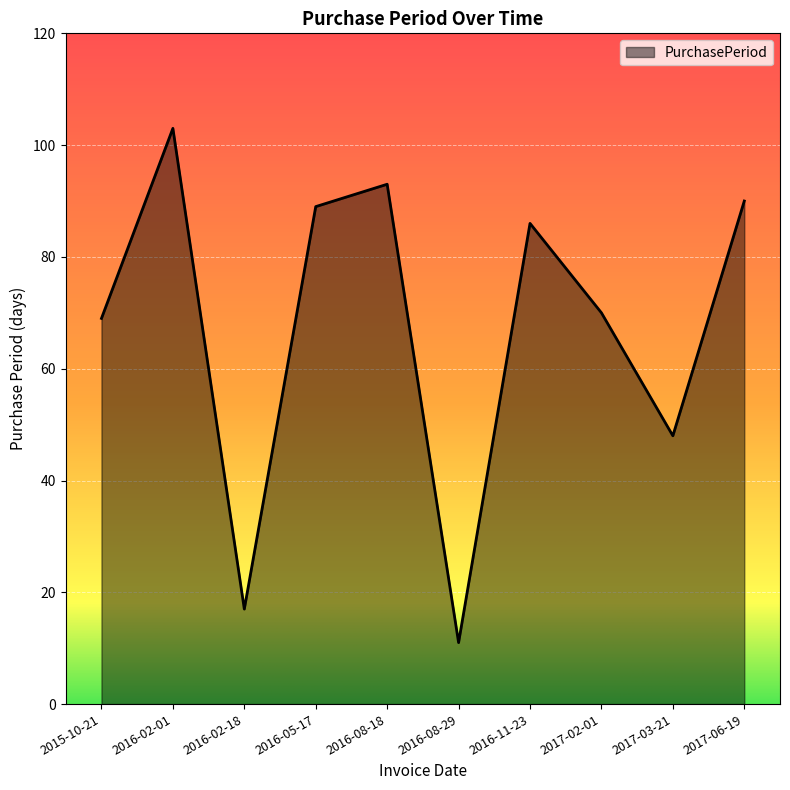

What is the ratio of the value at 2016-08-29 to the value at 2016-02-18?

0.6